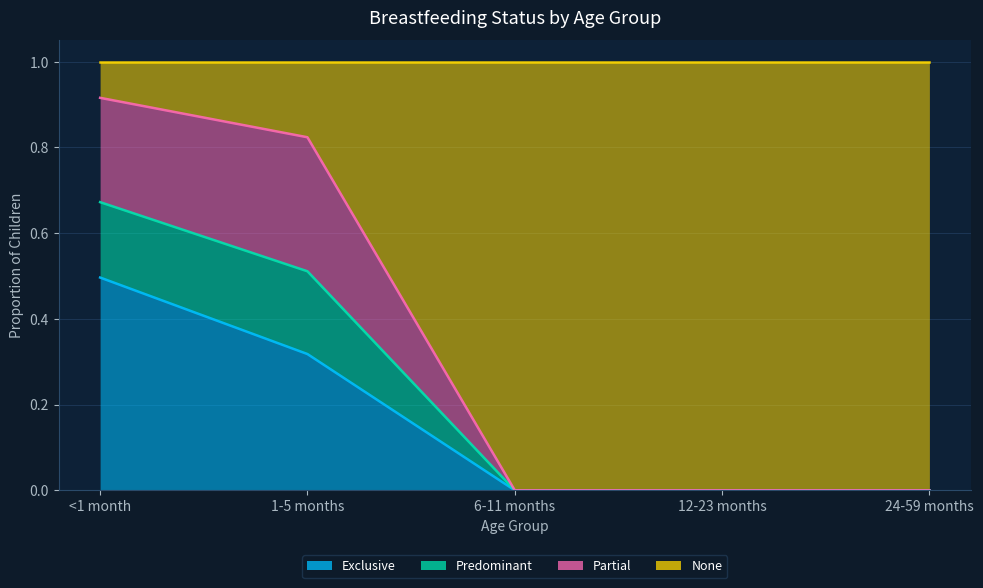

List the labels in order of Exclusive value, smallest first.

6-11 months, 12-23 months, 24-59 months, 1-5 months, <1 month